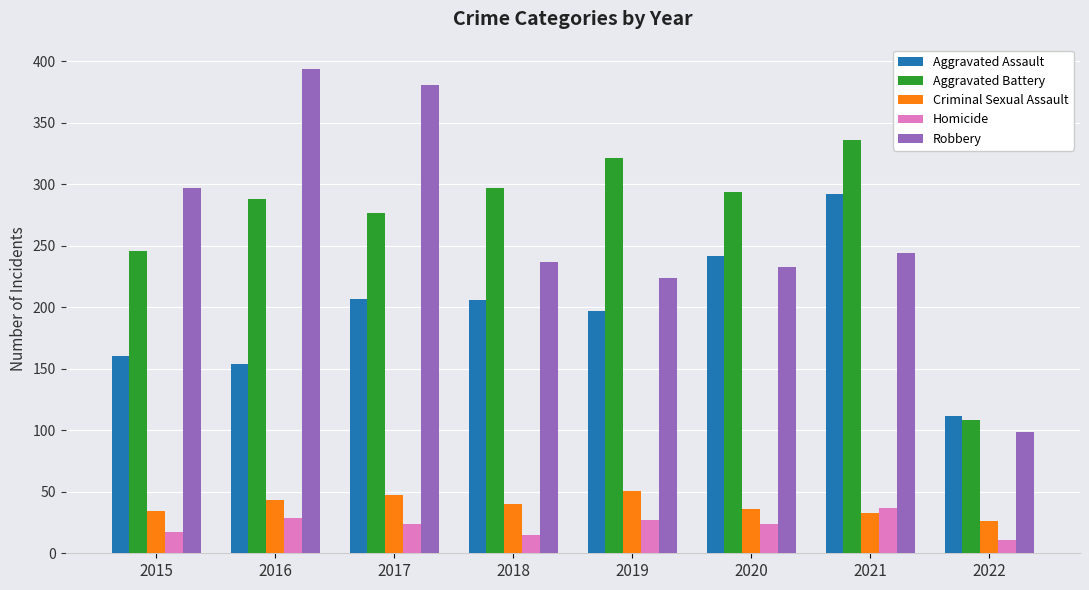

What is the highest value of the Criminal Sexual Assault series?

51